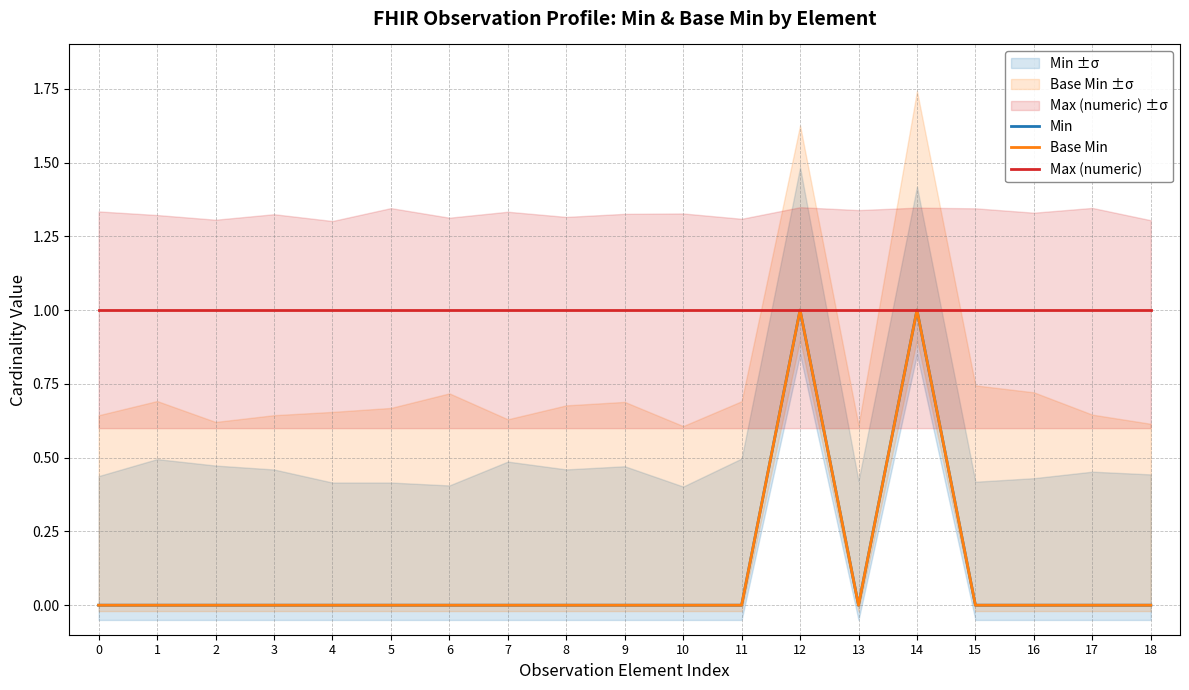

At how many categories does at least one series exceed 0?

19